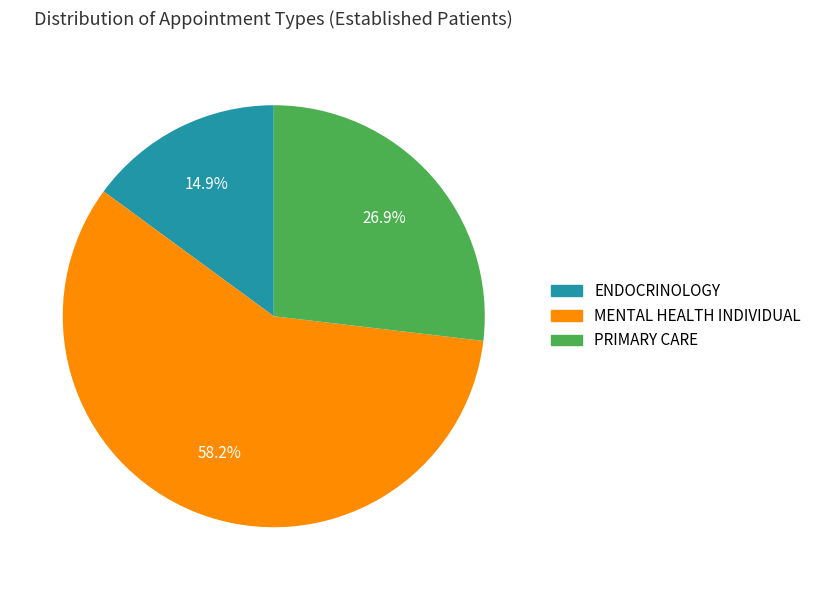

Between PRIMARY CARE and MENTAL HEALTH INDIVIDUAL, which is larger?

MENTAL HEALTH INDIVIDUAL